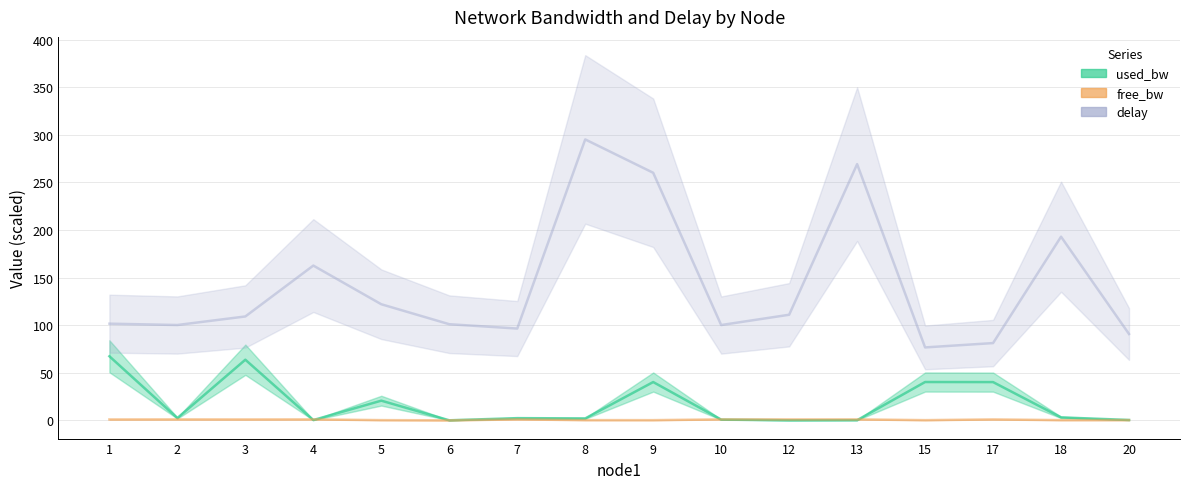

What is the total value across all series at 17?

122.3